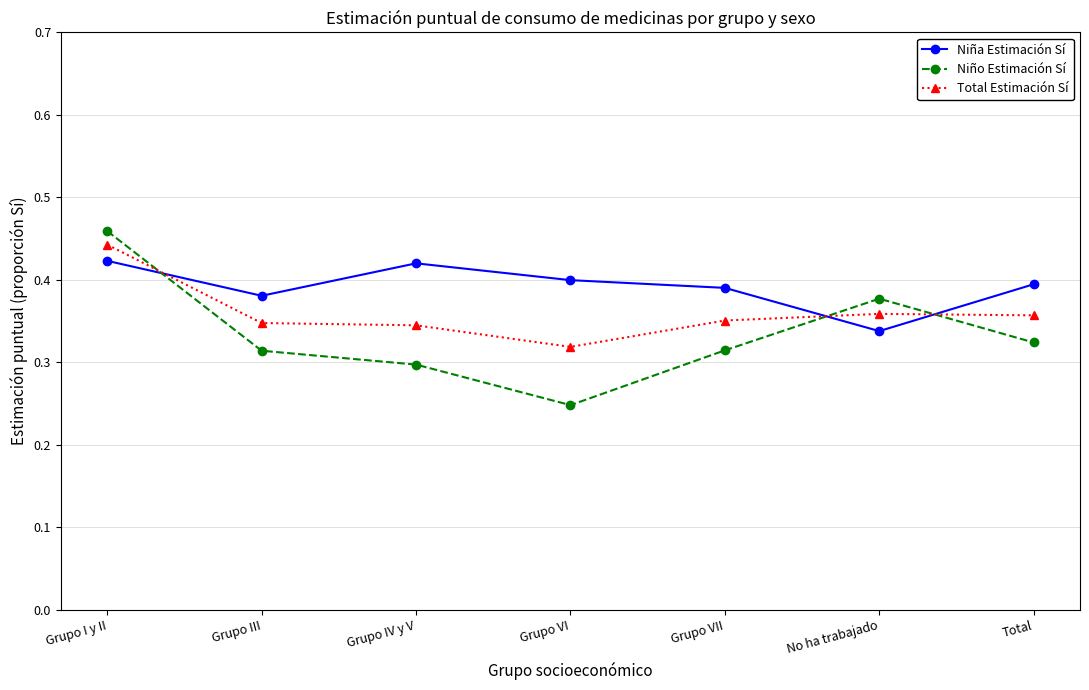

Which series has the widest spread of values?

Niño Estimación Sí